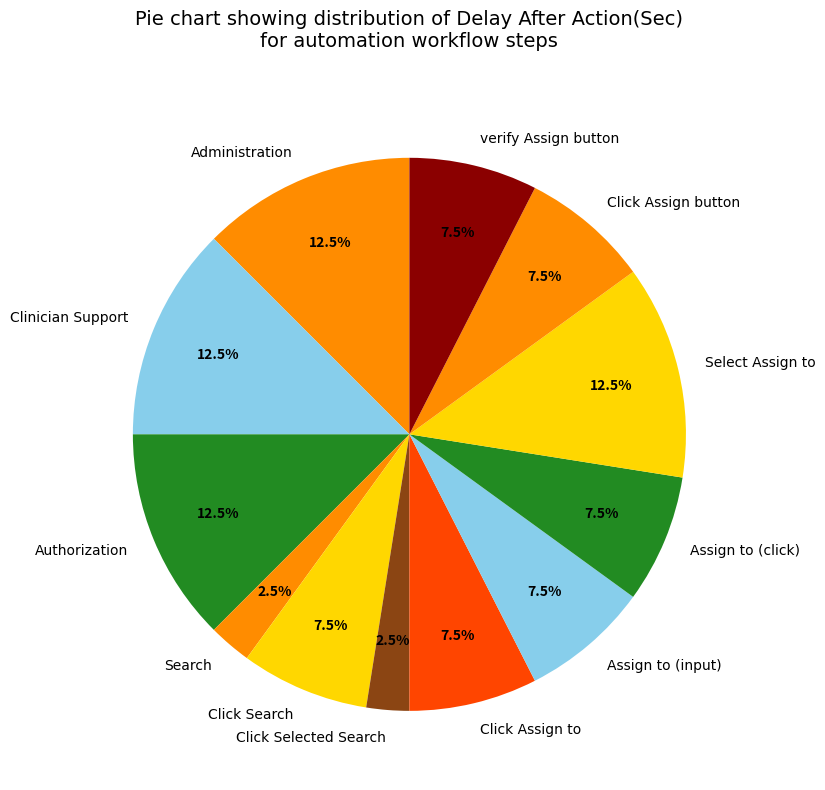

Between Administration and Assign to (input), which is larger?

Administration